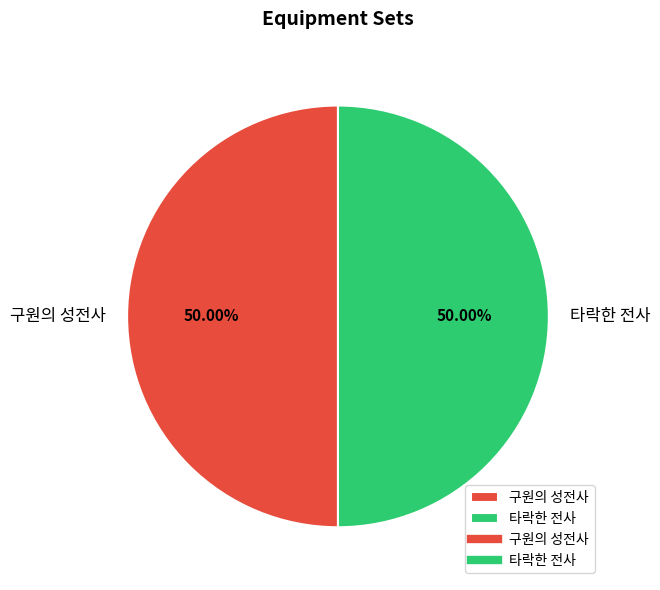

To the nearest percent, what portion does 구원의 성전사 represent?

50%